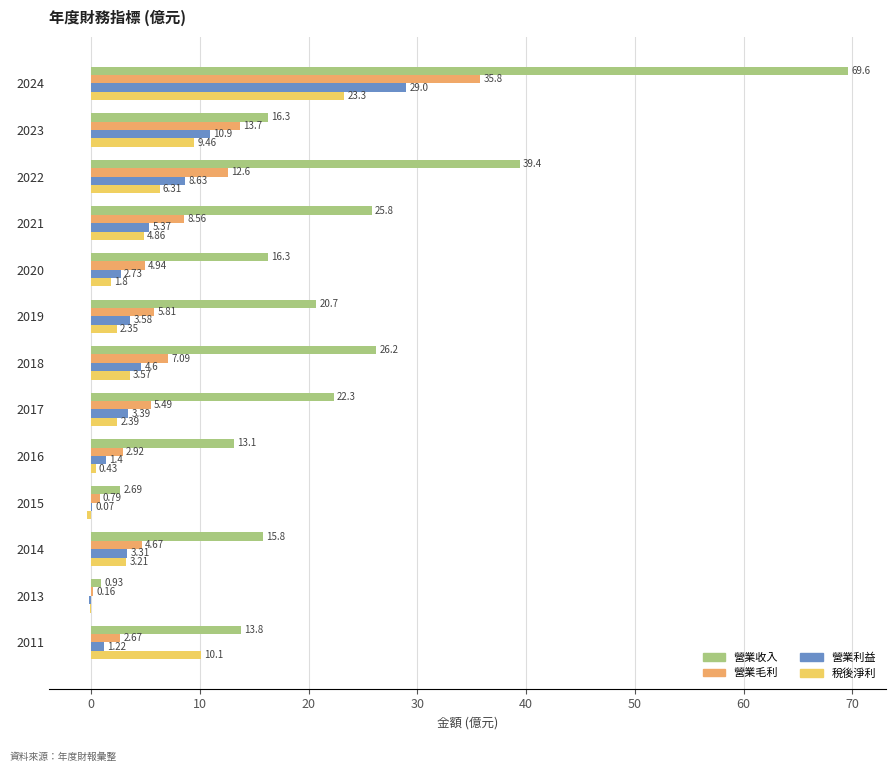

At which category is the sum across all series the highest?

2024